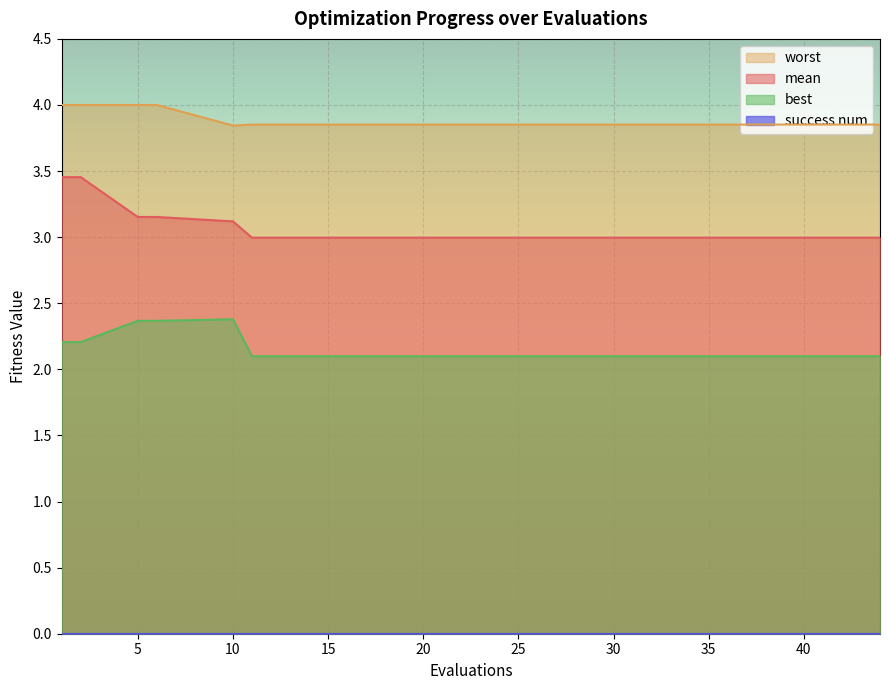

What is the maximum value for mean?

3.5